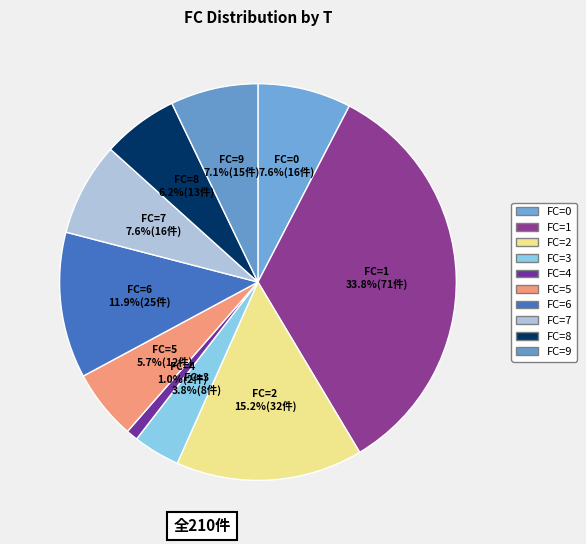

Is there any slice that represents more than half of the pie?

No